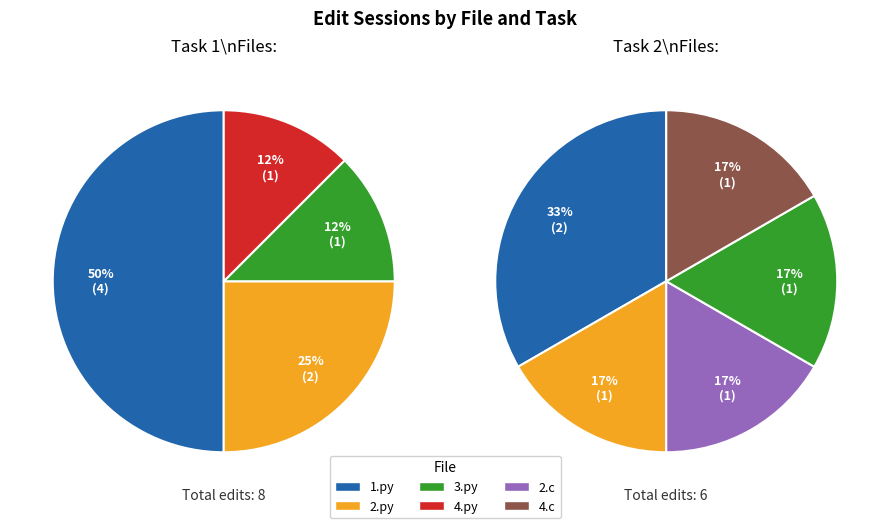

Which category has the biggest portion of the pie?

1.py